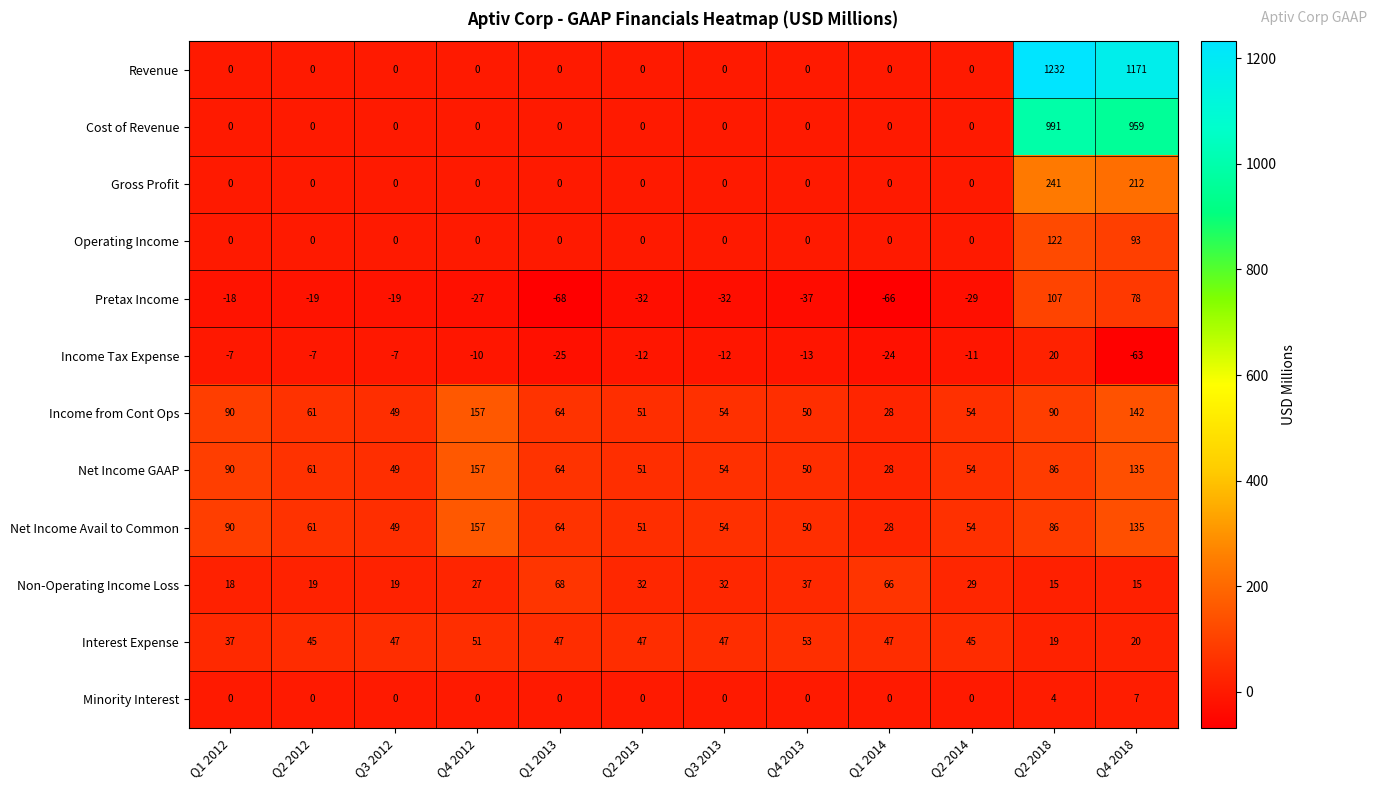

Which series has the widest spread of values?

Revenue